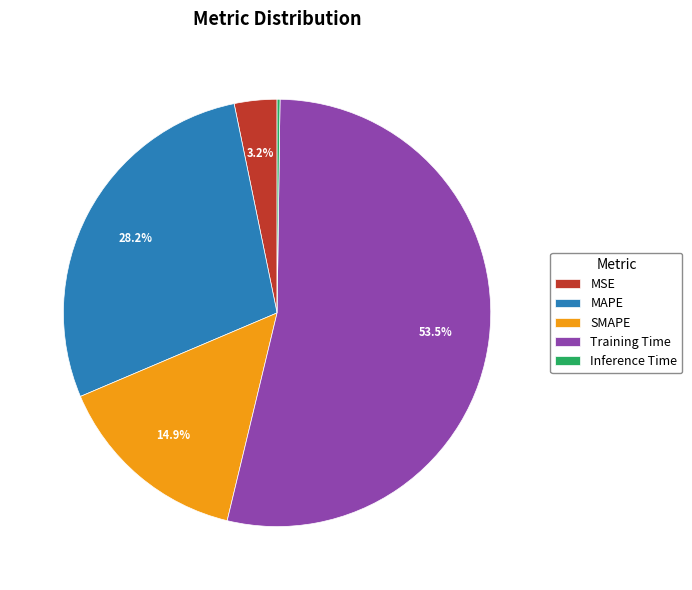

To the nearest percent, what percentage of the pie is SMAPE?

15%